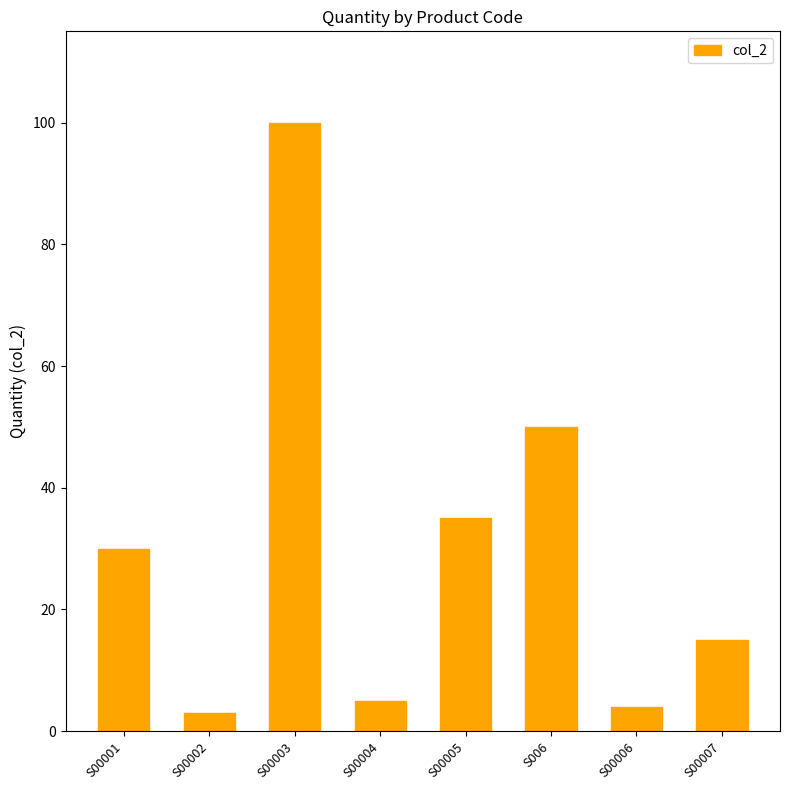

Reading left to right, what are all the values shown in this chart?

30	3	100	5	35	50	4	15